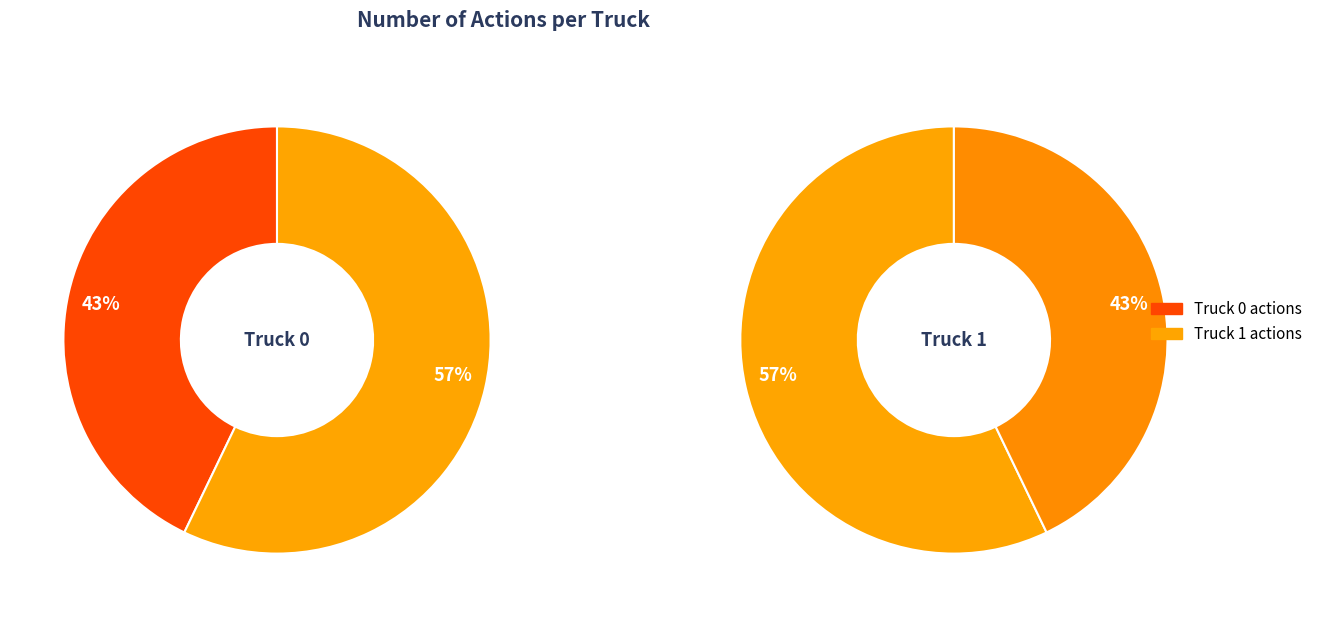

What is the change in value from Truck 0 to Truck 1?

+2